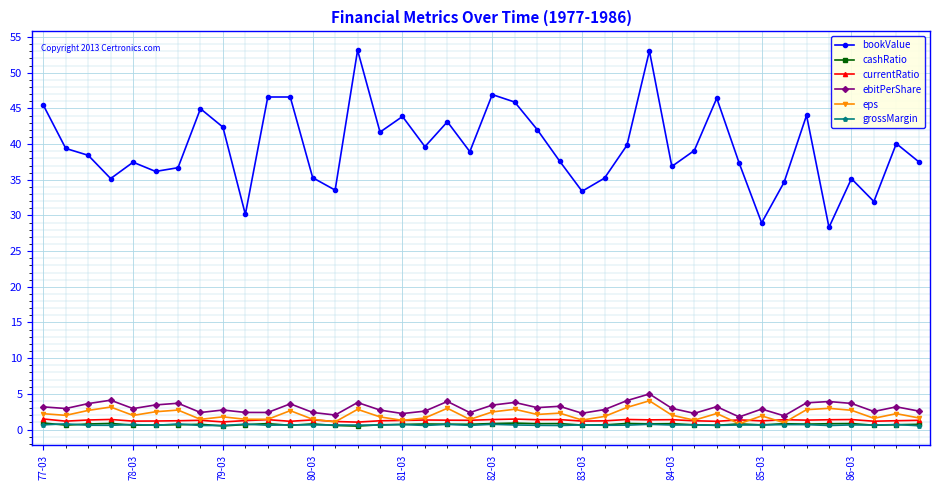

What is the greatest value displayed?

53.2